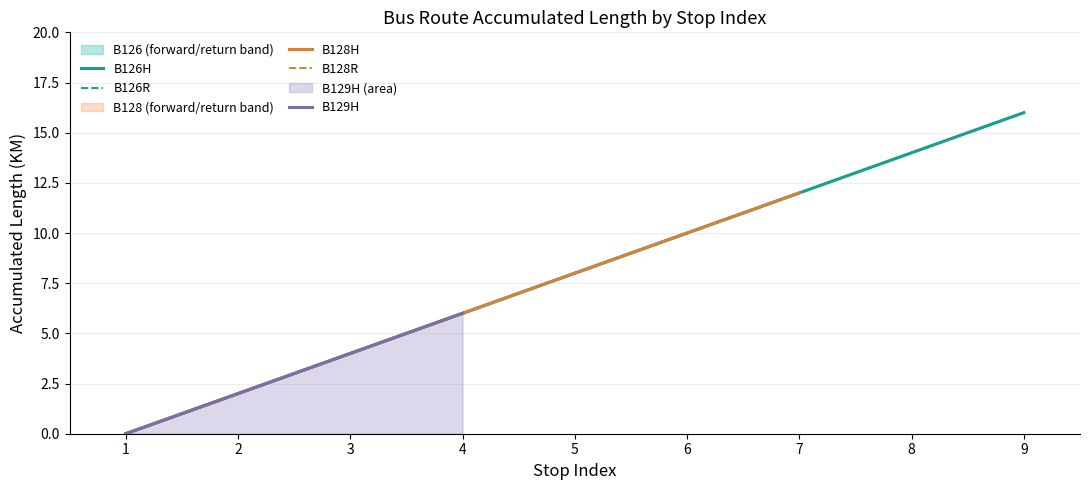

Between 3 and 5, which series saw the biggest shift?

B126H